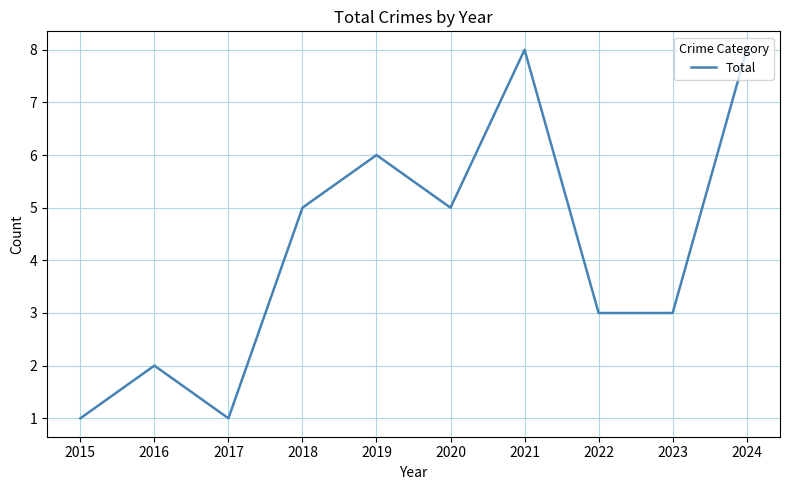

What is the difference between the second highest and second lowest values?

7